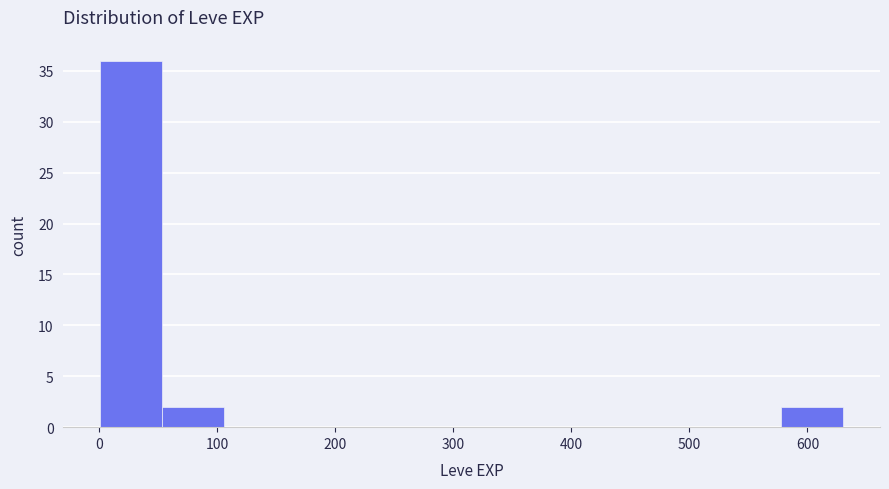

What is the height of the bar covering 0 to 50 on the x-axis? Neither the bar edges nor the heights are printed on the chart, so give them approximately, as read against the axes.

36